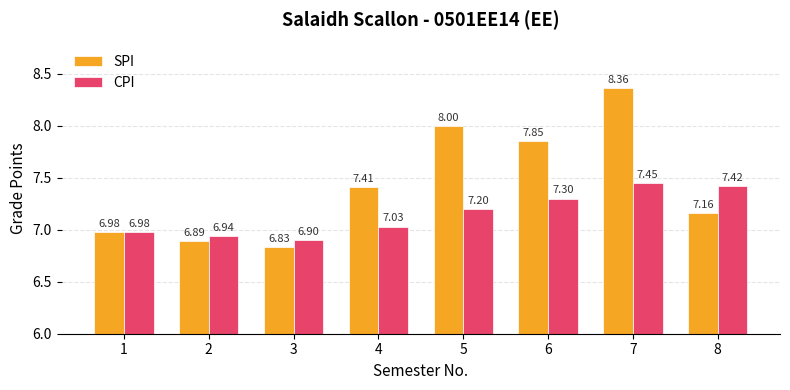

How many data points in CPI are less than 7?

3